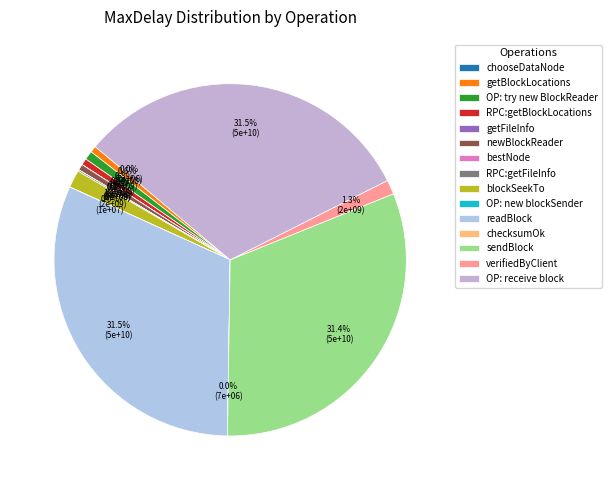

Which category has the smallest portion of the pie?

getFileInfo